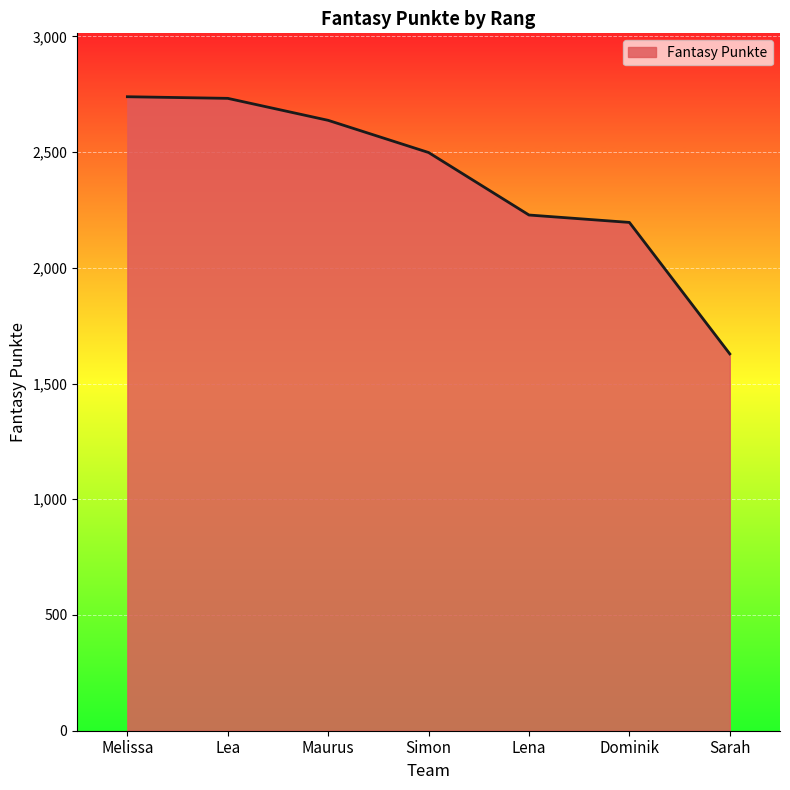

What value does the data have at Maurus, to the nearest 100?

2600